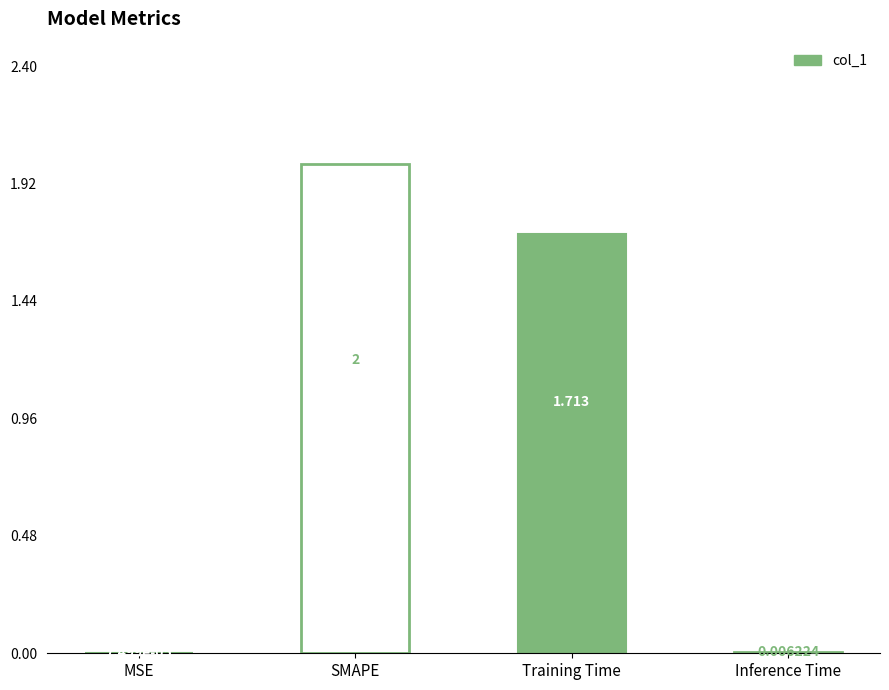

Which category has the lowest value across all series?

MSE